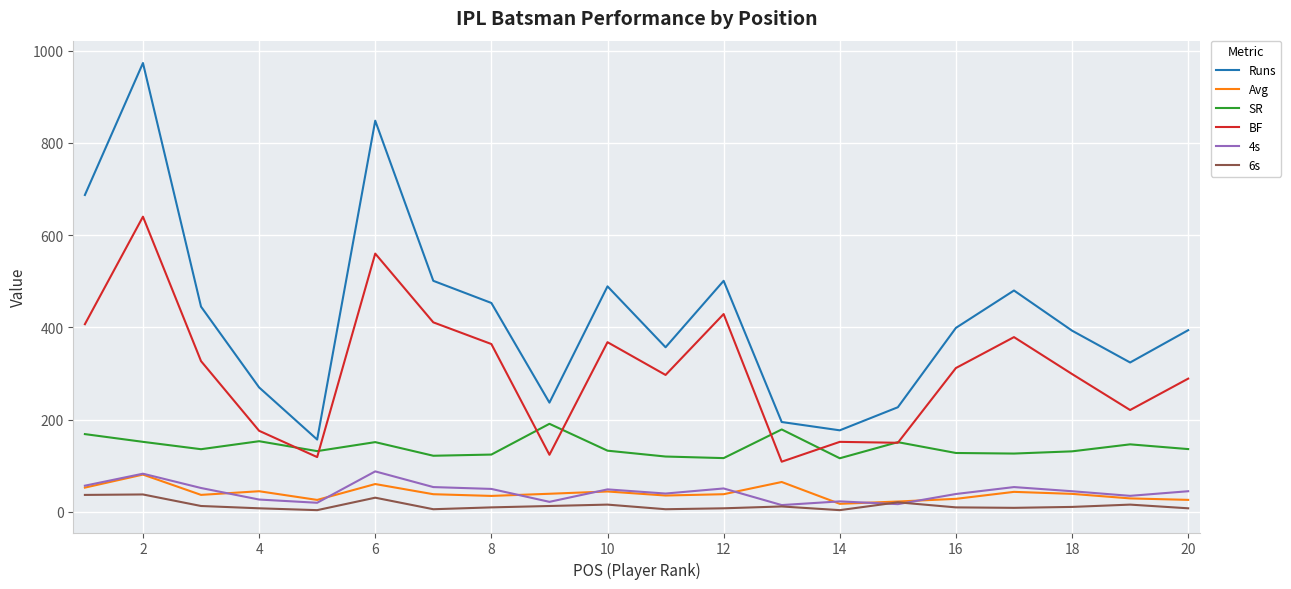

True or false: BF and Runs cross at least once.

False